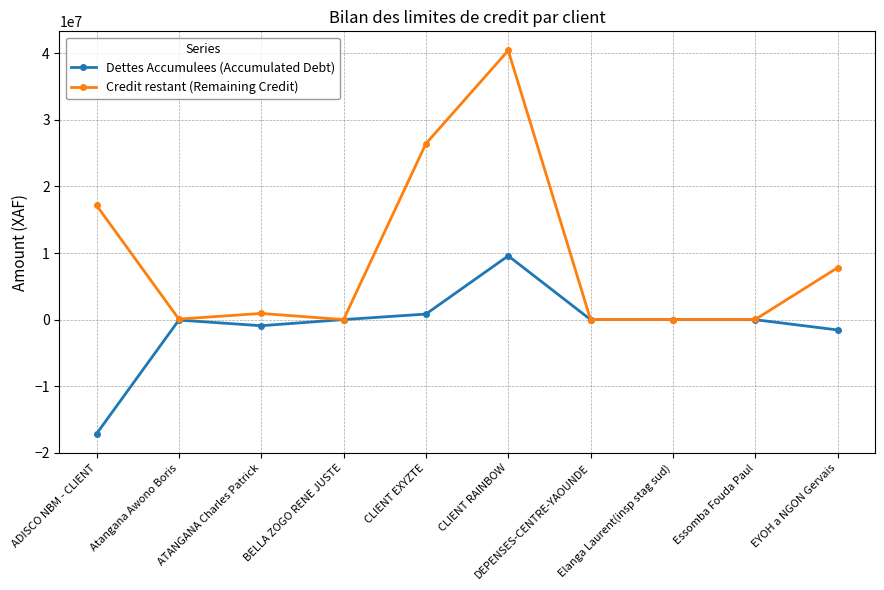

How many values in the Dettes Accumulees (Accumulated Debt) series are below -8432?

5